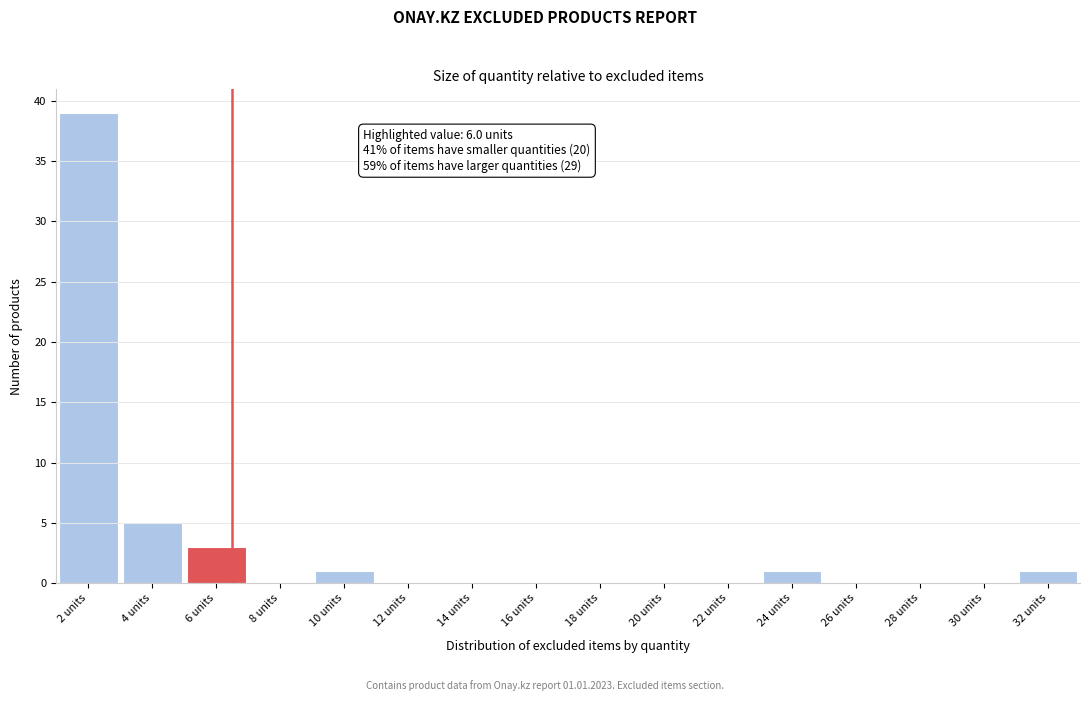

Reading left to right, extract all data points from this chart.

2 units=39	4 units=5	6 units=3	8 units=0	10 units=1	12 units=0	14 units=0	16 units=0	18 units=0	20 units=0	22 units=0	24 units=1	26 units=0	28 units=0	30 units=0	32 units=1